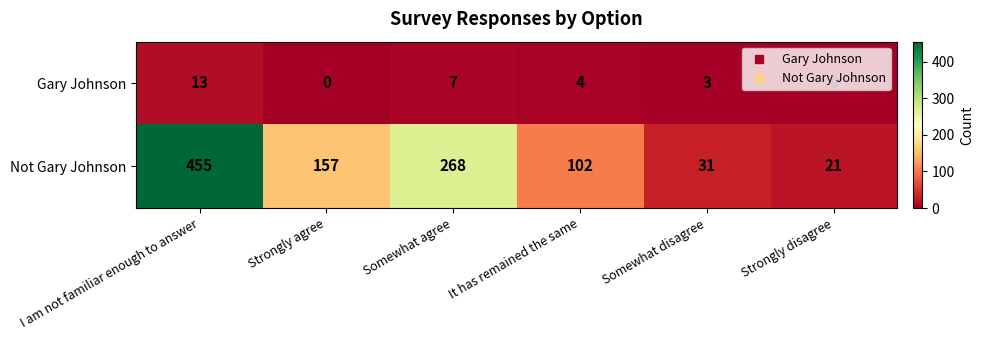

What is the approximate value of Not Gary Johnson at I am not familiar enough to answer, to the nearest 50?

450